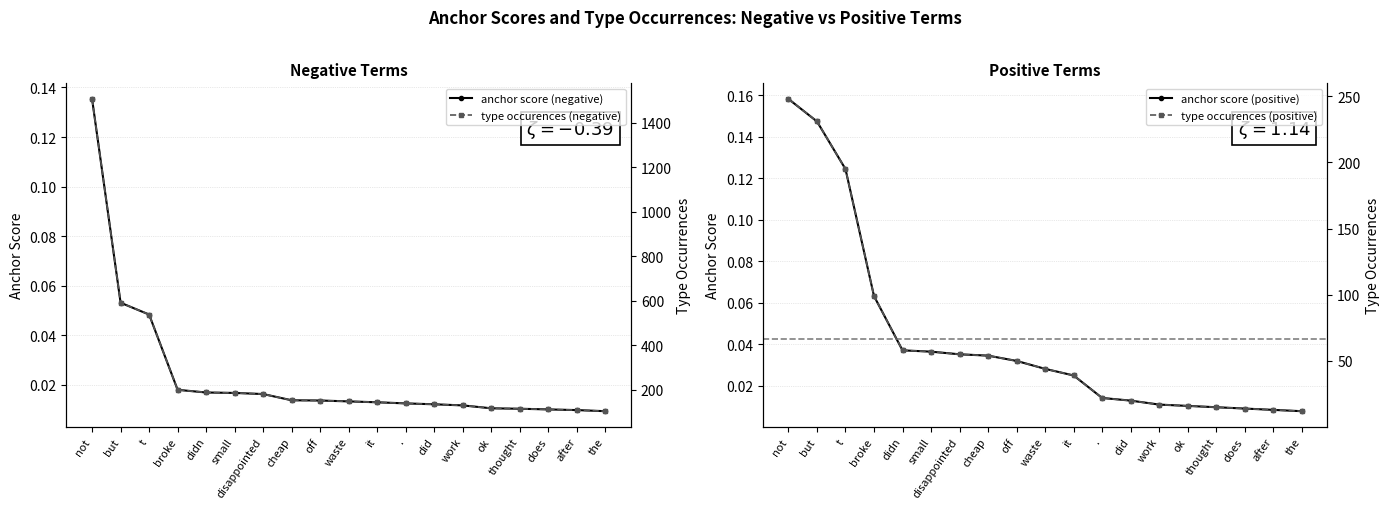

What is the total value across all series at ok?

133.0